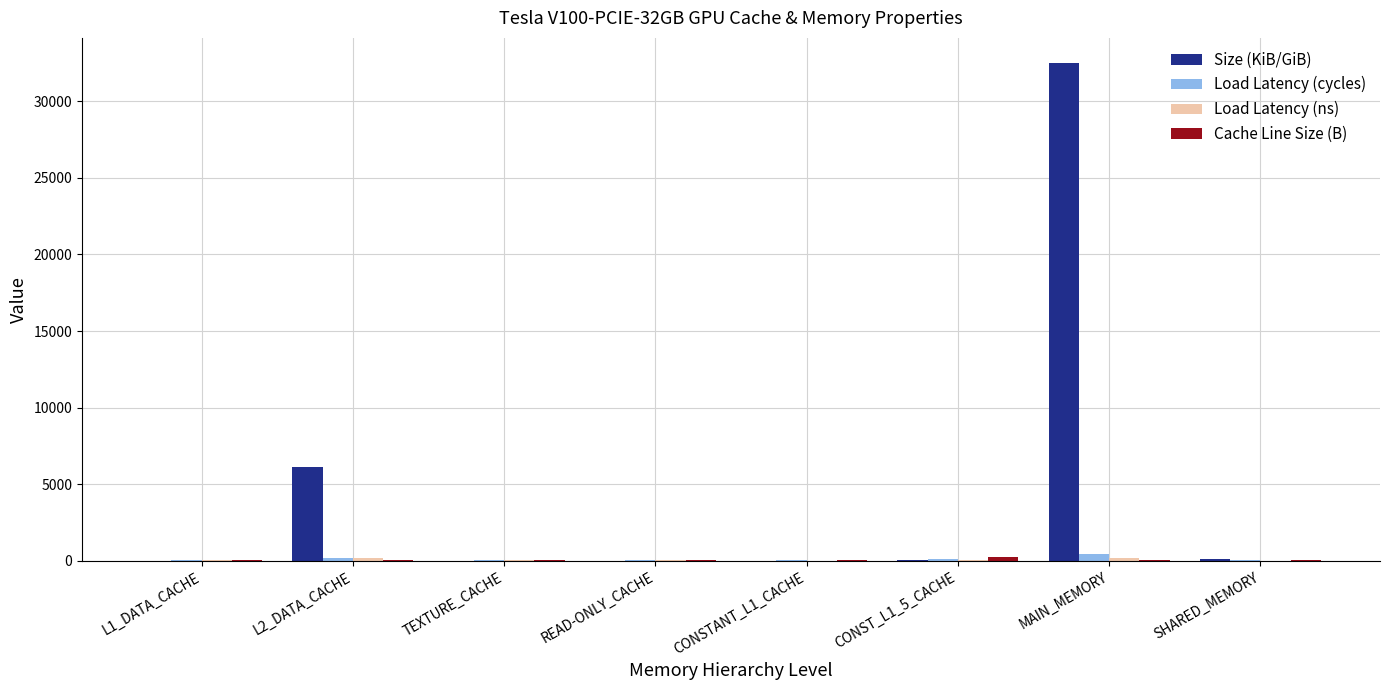

What is the average value of the Size (KiB/GiB) series?

4860.9